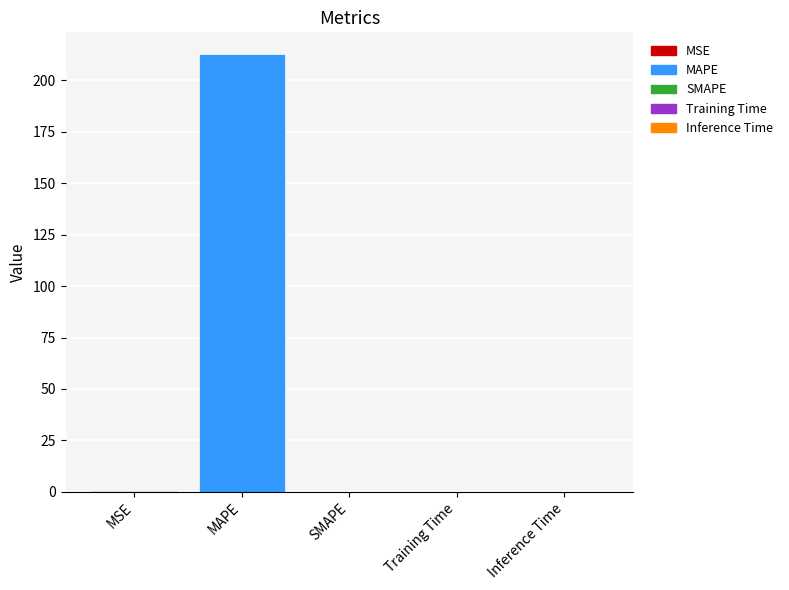

Between MAPE and Inference Time, which is larger?

MAPE